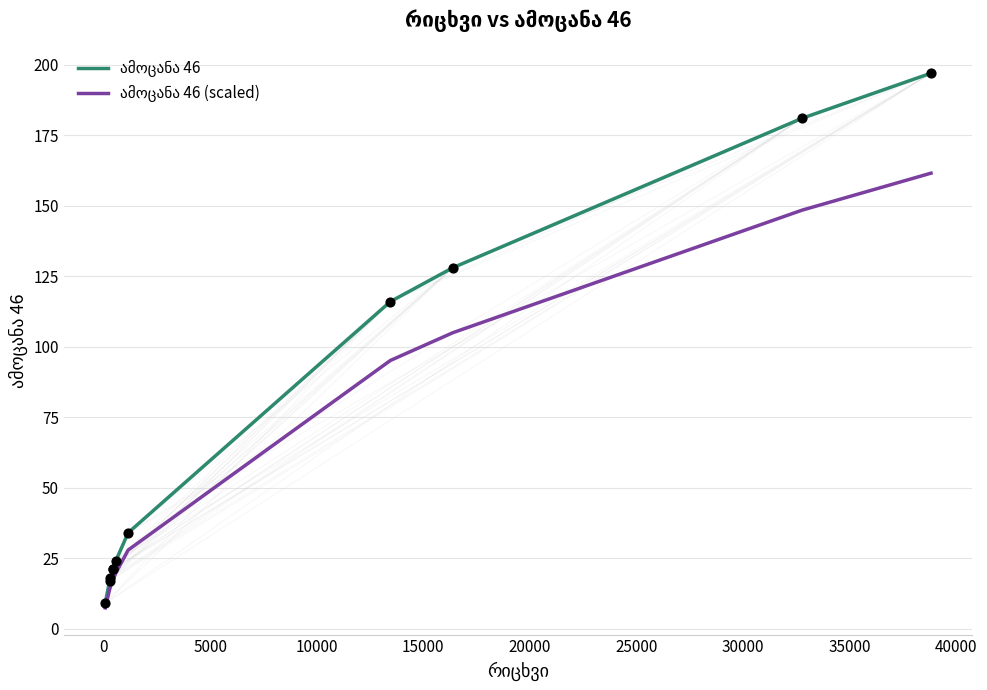

Which series reaches the minimum Y coordinate?

ამოცანა 46 (scaled)